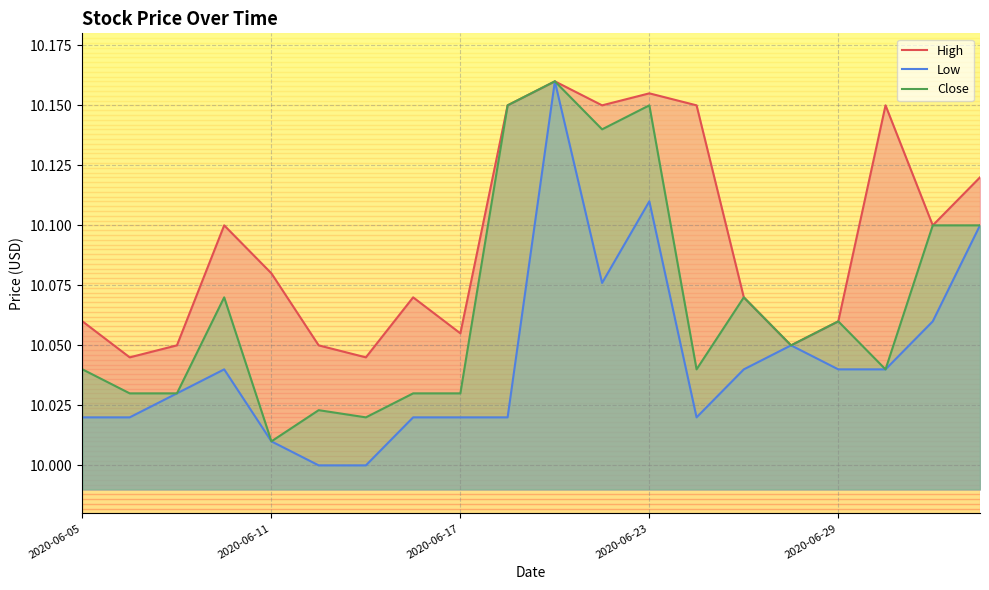

True or false: Close and Low intersect in this chart.

False